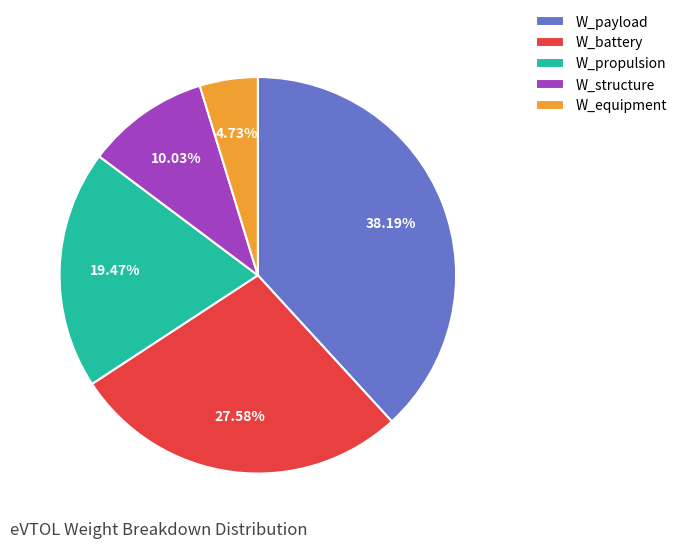

Is W_structure the majority of the pie?

No